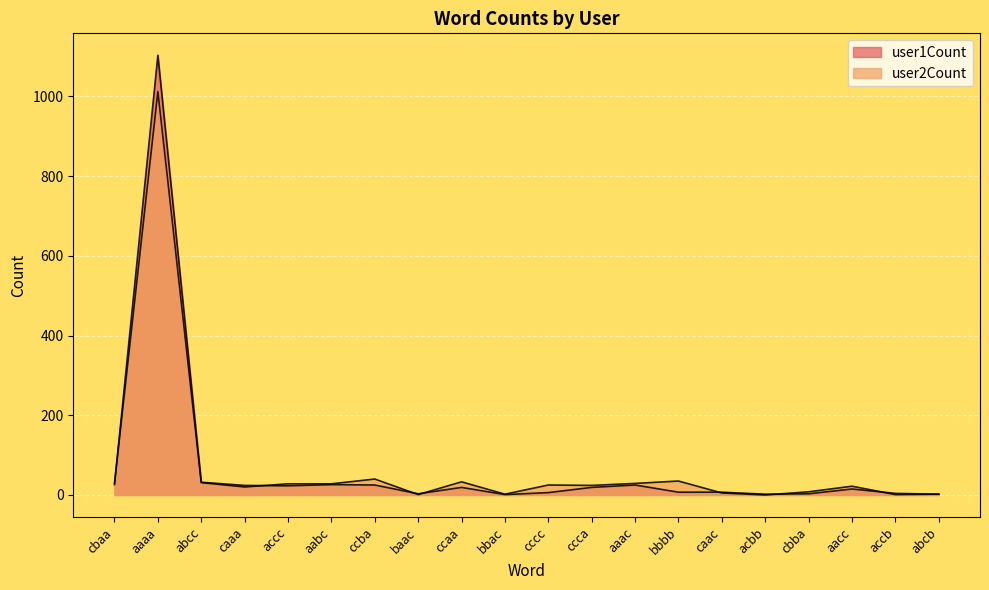

Where does the user2Count series first go above 25?

cbaa